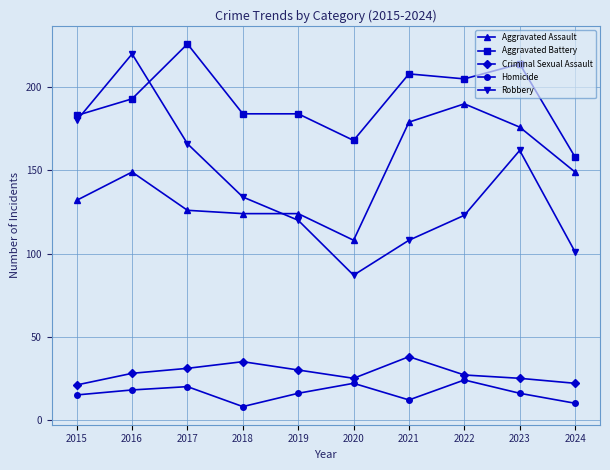

What is the total value across all series at 2020?

410